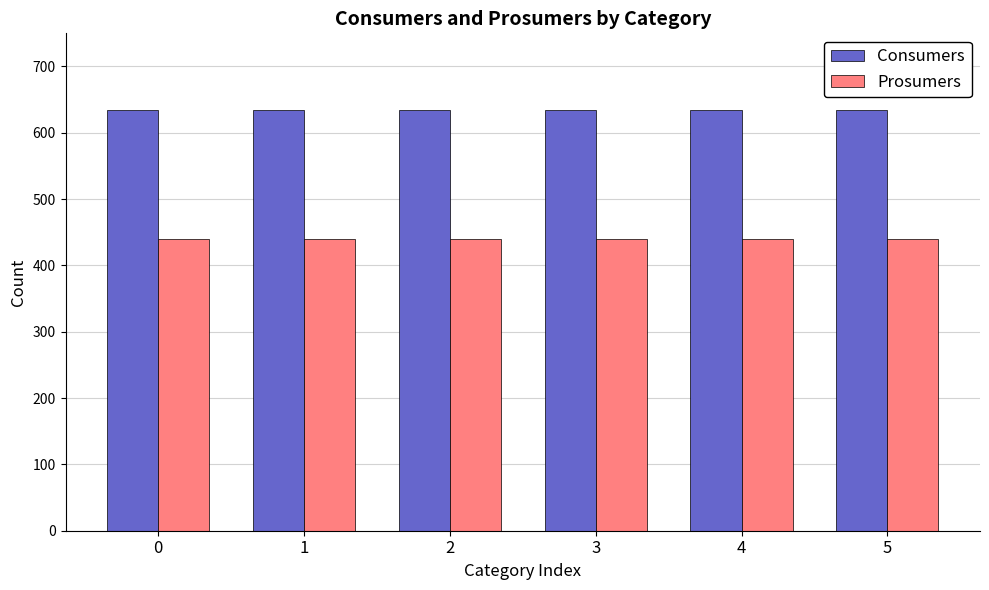

Are the bars horizontal?

No